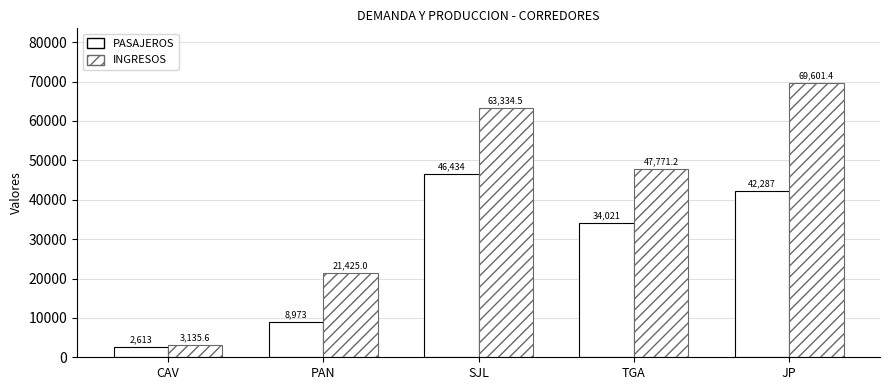

Reading left to right, list all the values displayed in this chart.

PASAJEROS: CAV=2613.0	PAN=8973.0	SJL=46434.0	TGA=34021.0	JP=42287.0
INGRESOS: CAV=3135.6	PAN=21425.0	SJL=63334.5	TGA=47771.2	JP=69601.4